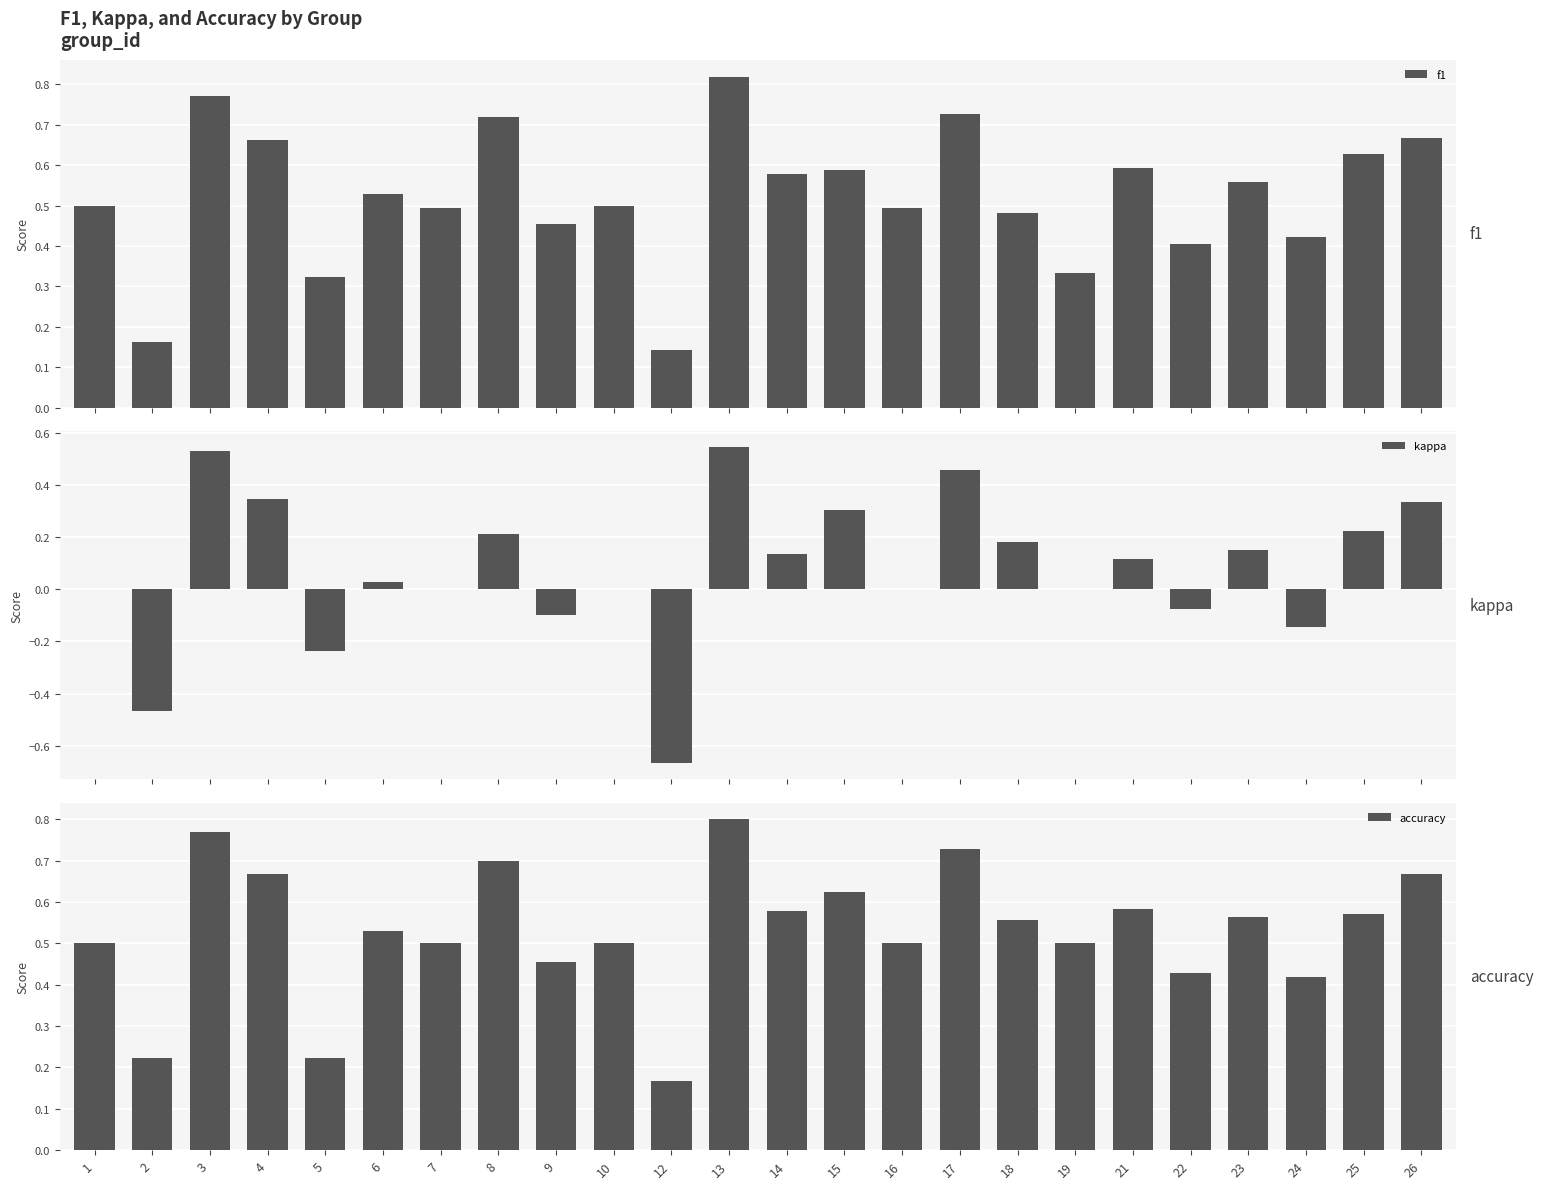

Which series has the widest spread of values?

kappa